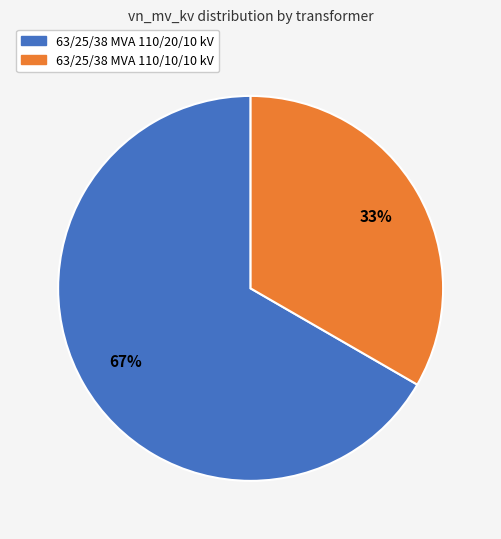

Rank the categories by value from lowest to highest.

63/25/38 MVA 110/10/10 kV, 63/25/38 MVA 110/20/10 kV